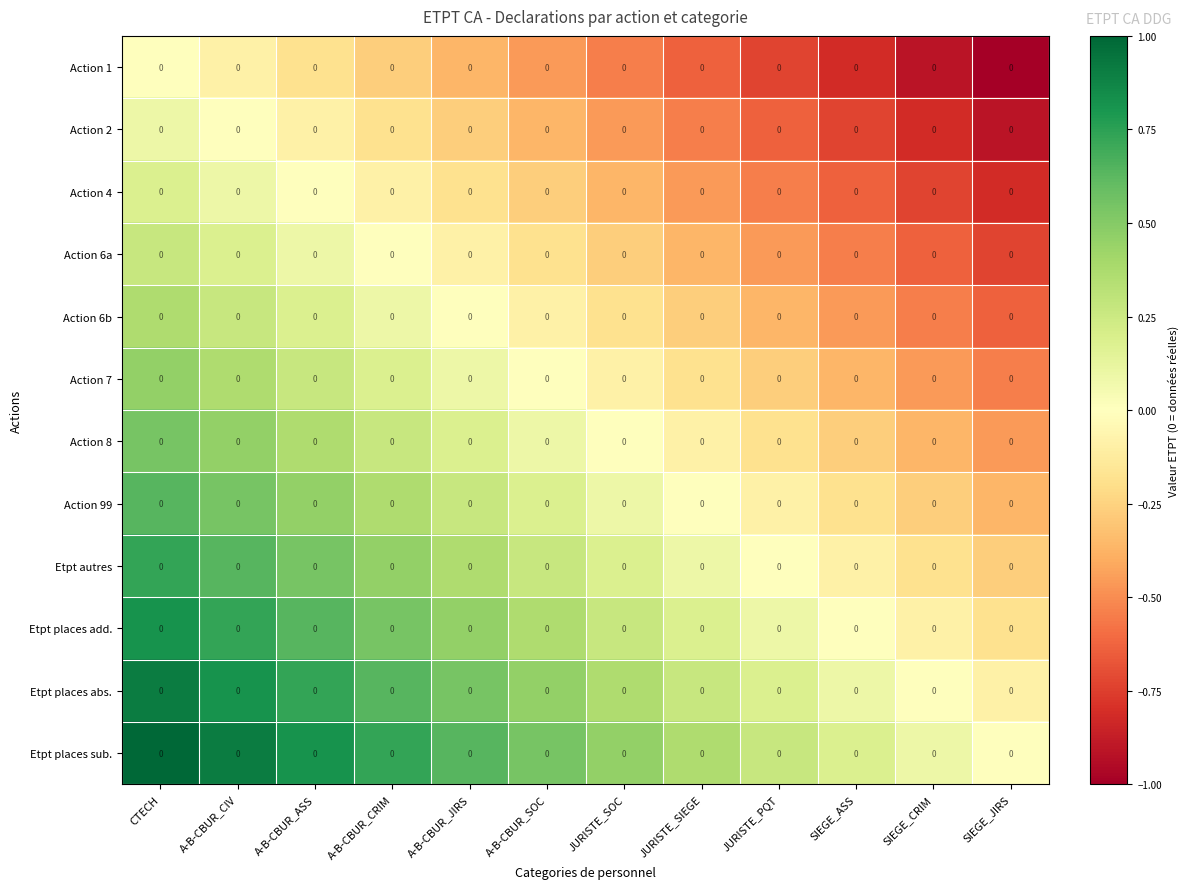

The value of Action 4 at JURISTE_SOC is -0.2. True or false?

False